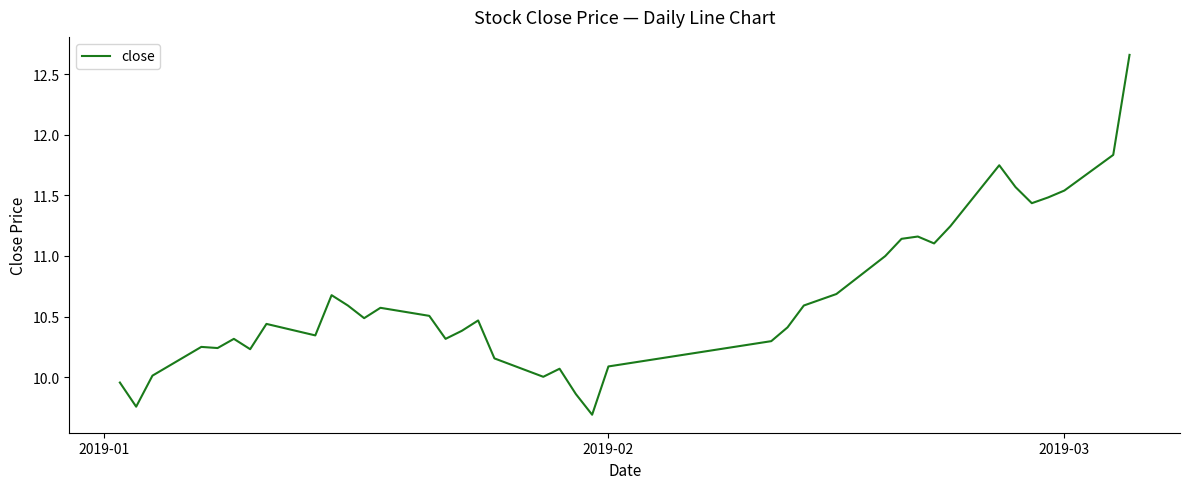

What is the difference between the maximum and minimum values?

3.0